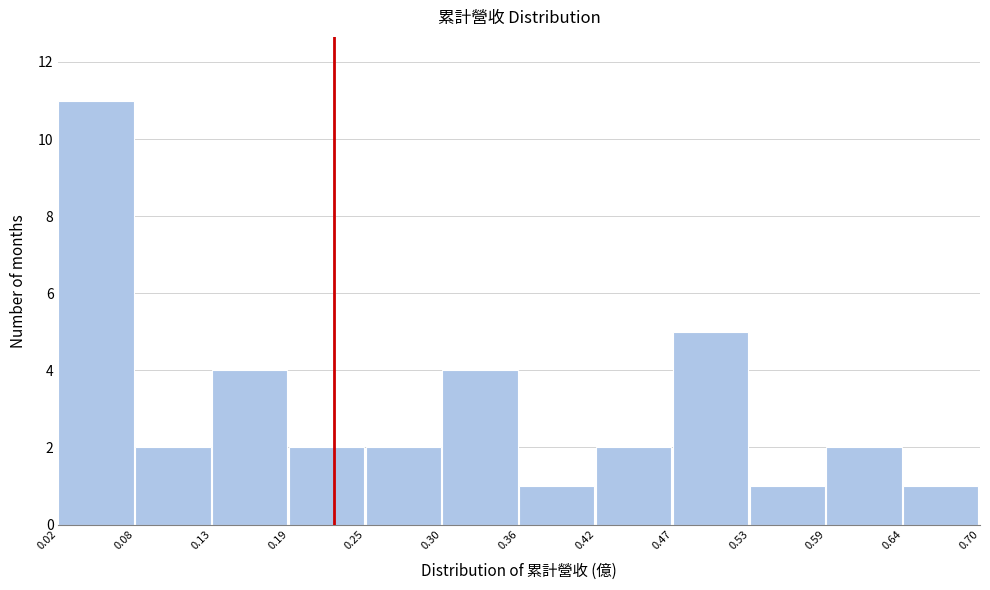

What is the height of the bar covering 0.30 to 0.36 on the x-axis? The values are not printed on the chart, so give them approximately, as read against the axis.

4